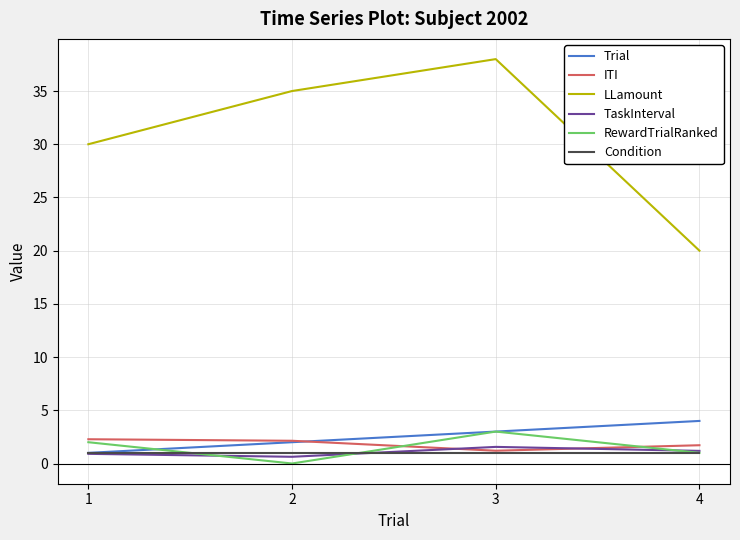

What is the maximum value shown in the chart?

38.0